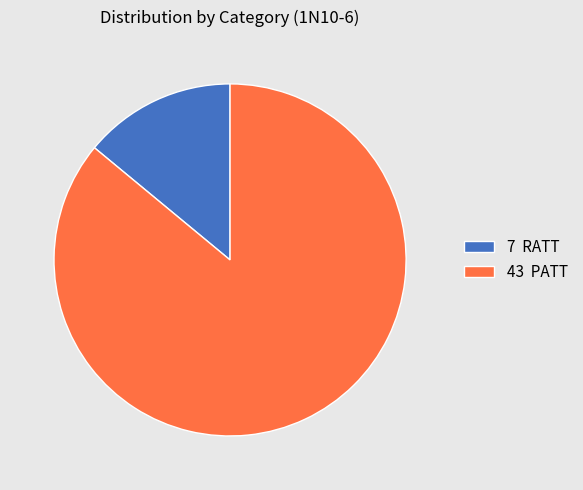

What is the smallest slice in the pie chart?

7 RATT